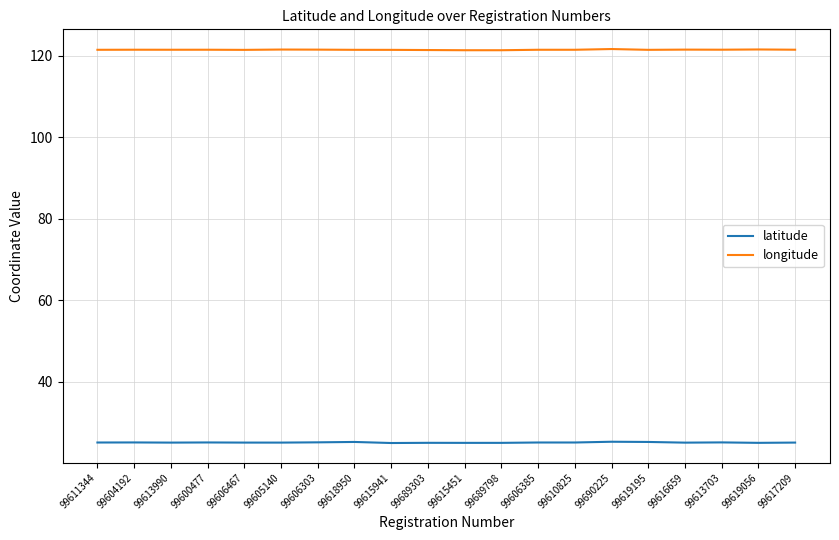

What is the smallest value displayed?

24.9